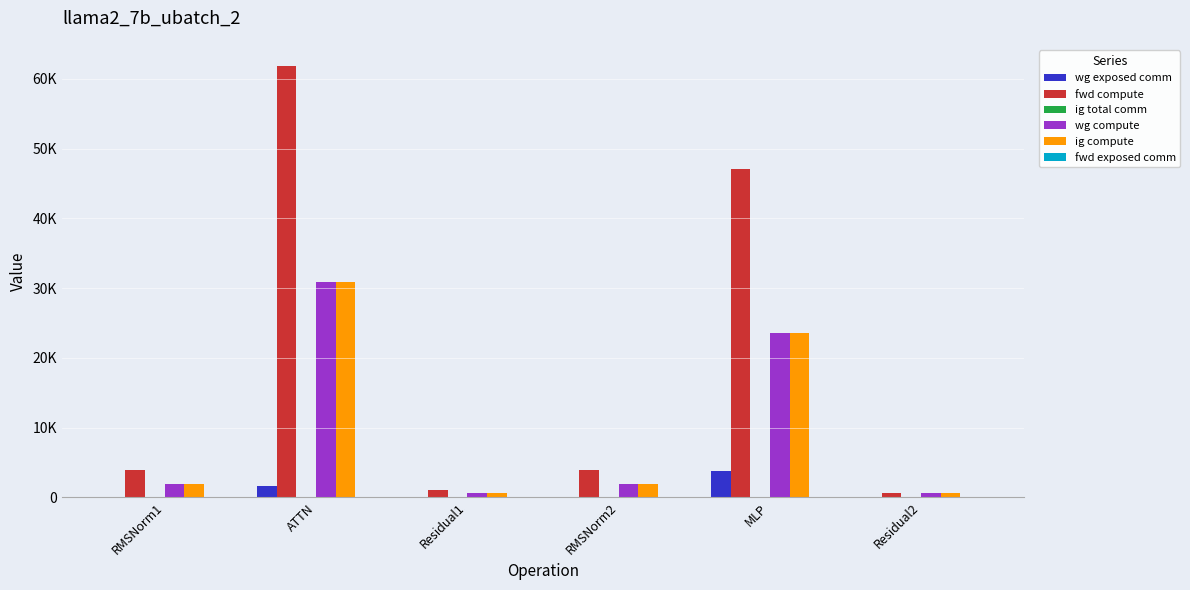

At which category is the sum across all series the highest?

ATTN